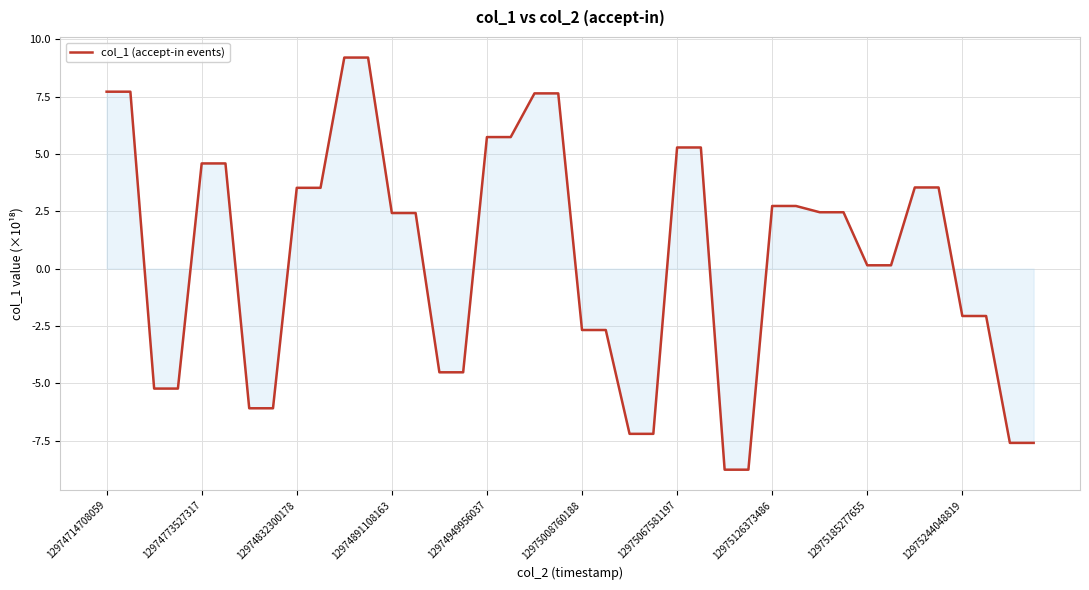

What is the minimum value shown in the chart?

-8.8